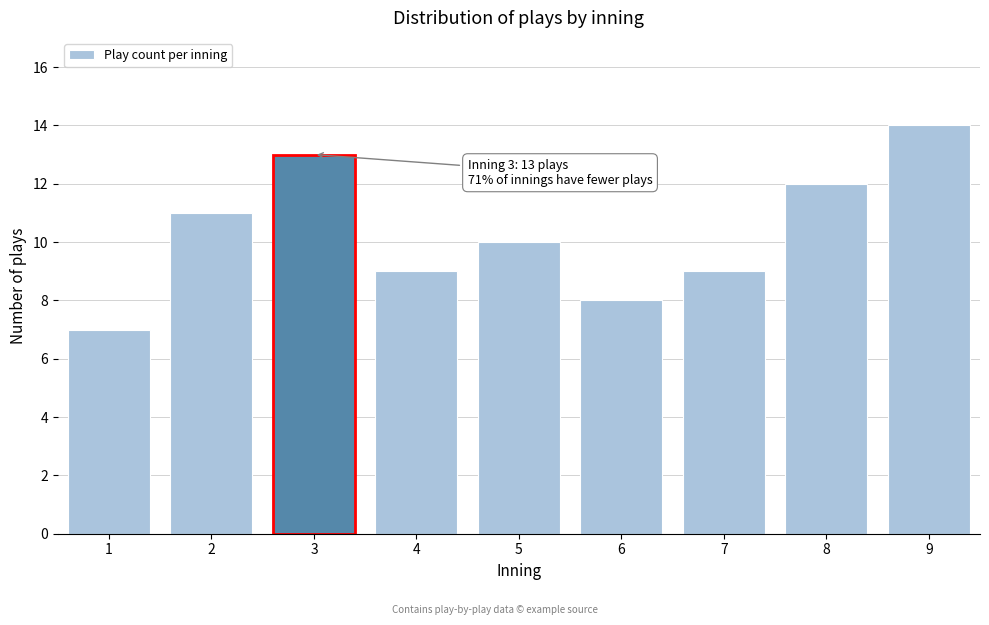

Reading left to right, extract all data points from this chart.

7	11	13	9	10	8	9	12	14